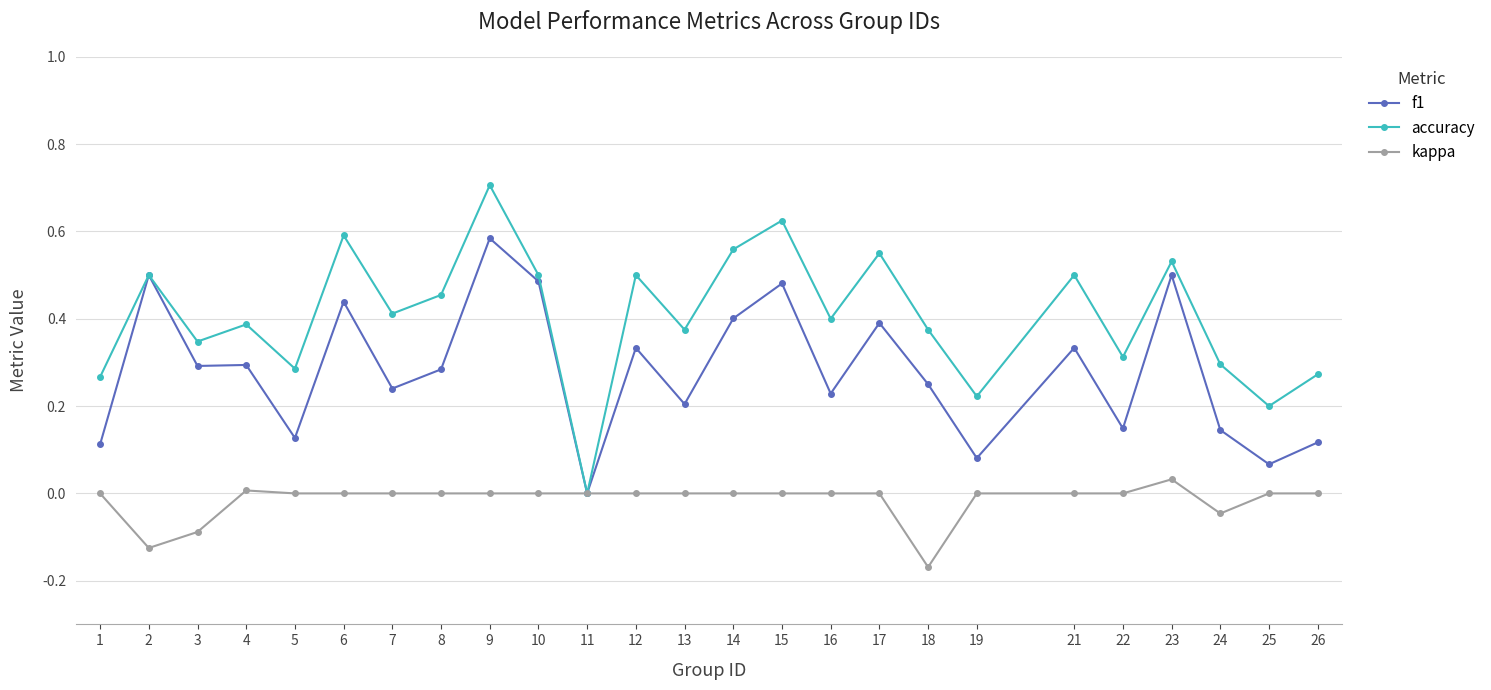

What is the greatest value displayed?

0.7